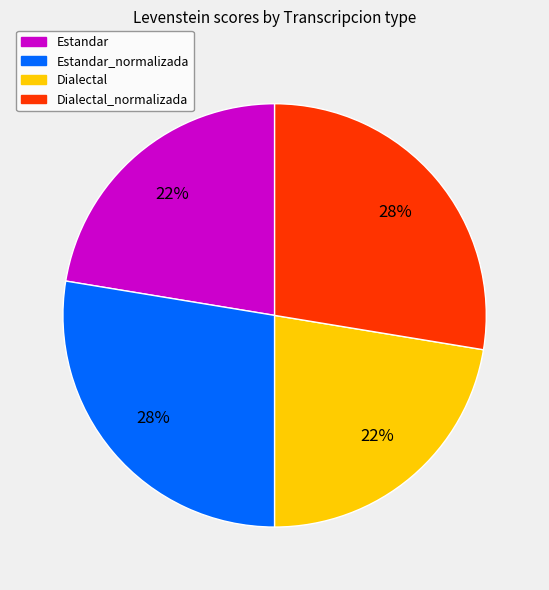

Does any single category account for the majority?

No